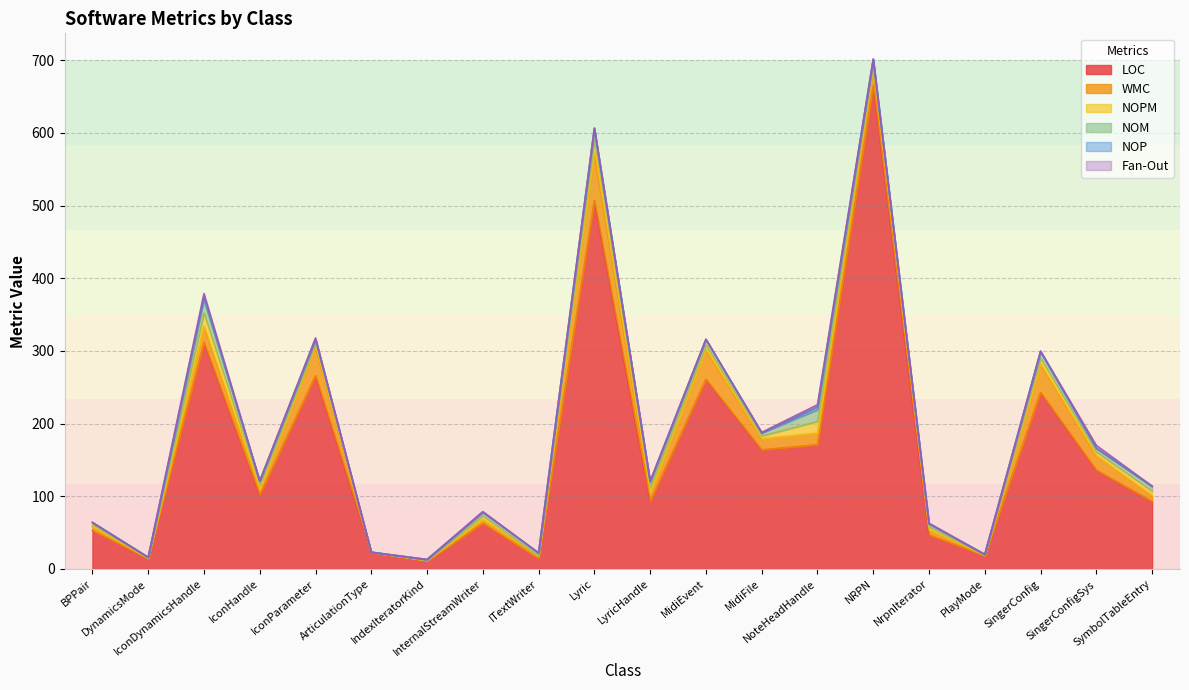

True or false: NOPM and NOM cross at least once.

False